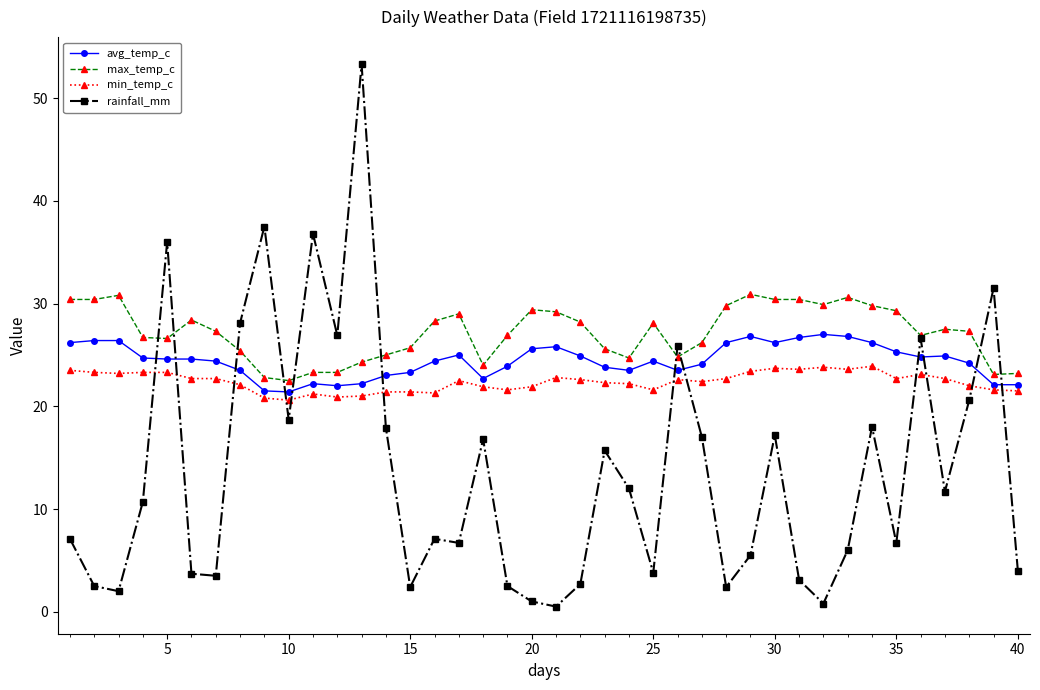

Which series has the widest spread of values?

rainfall_mm